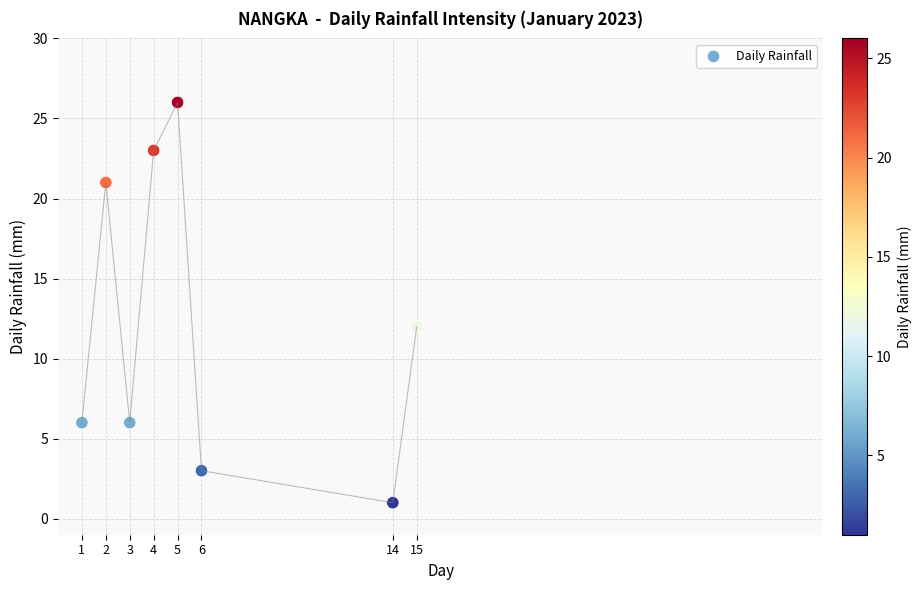

What Y value in the scatter plot is closest to 13?

12